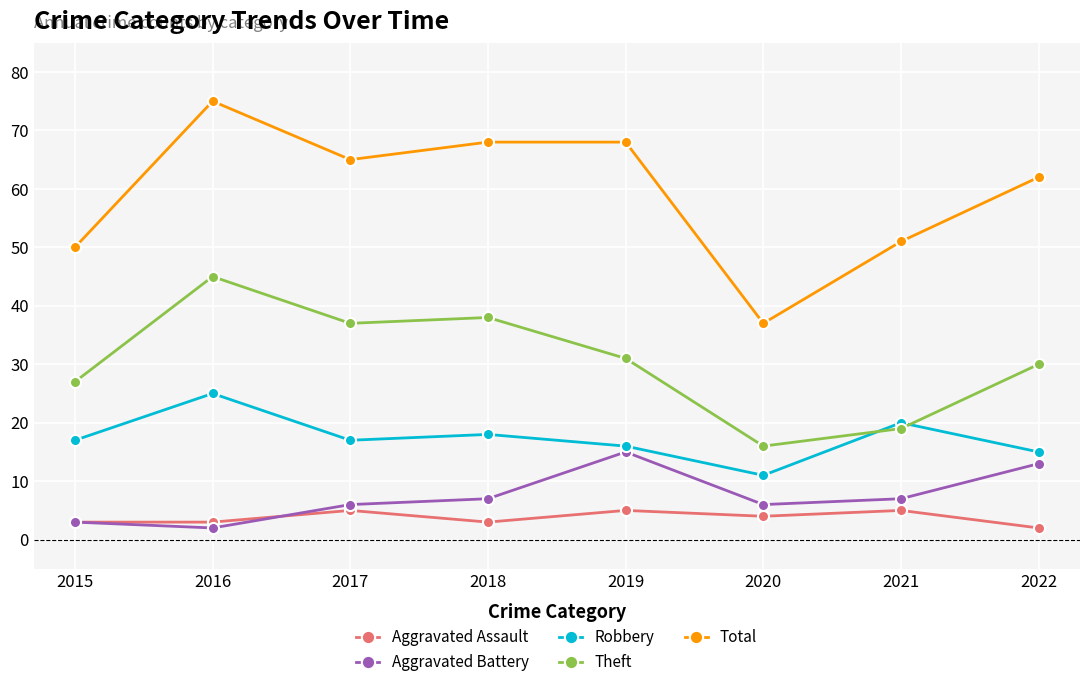

True or false: Theft and Aggravated Battery cross at least once.

False